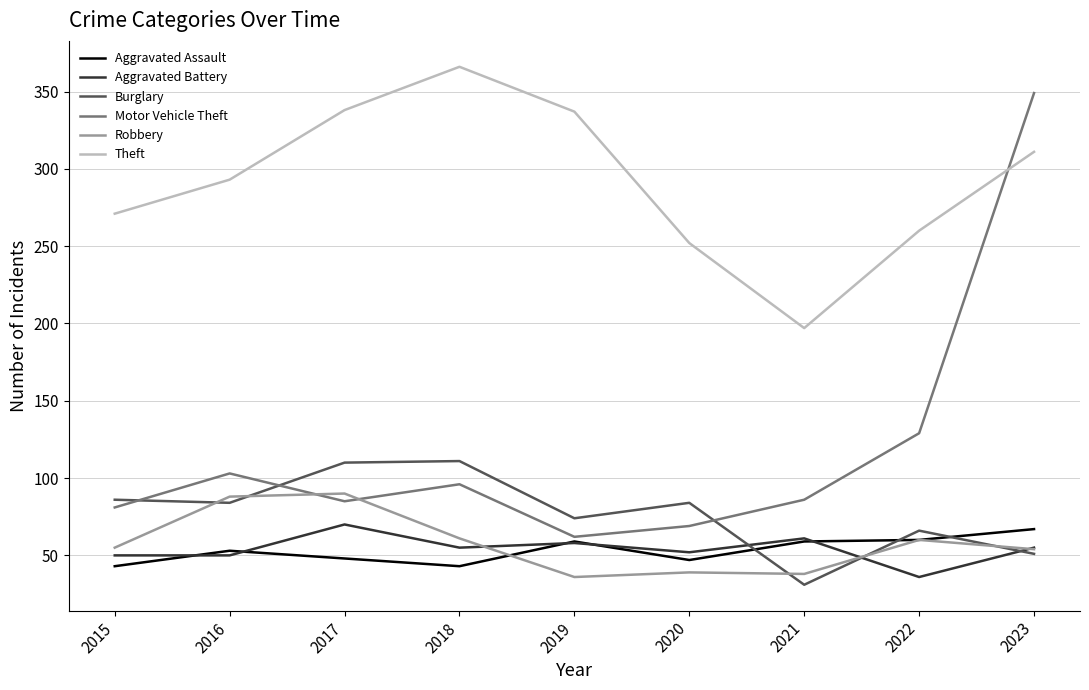

What is the sum of the Theft values at 2023 and 2019?

648